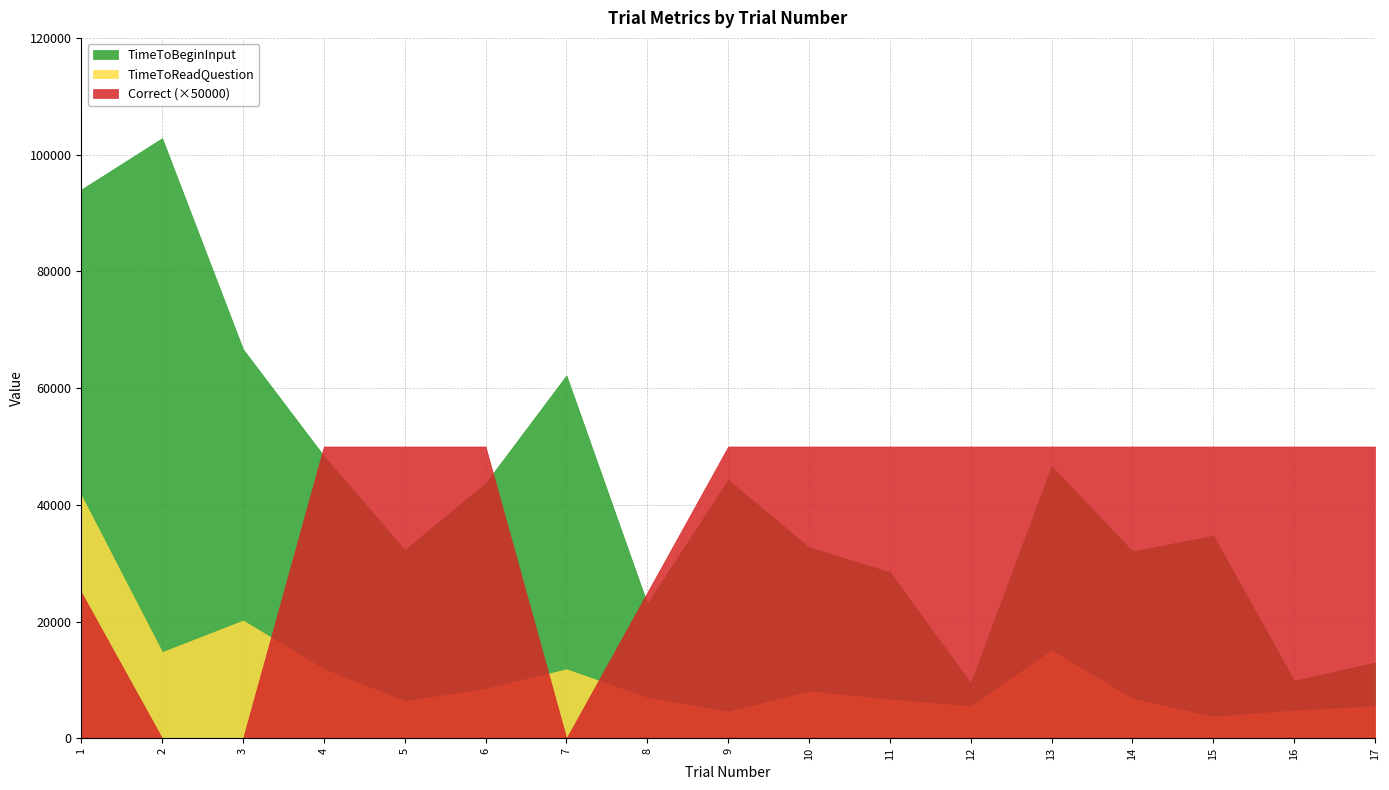

How many lines are shown in the chart?

3